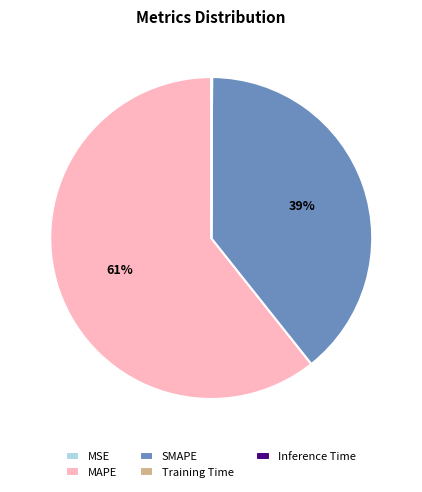

To the nearest percent, what is the average slice percentage?

20%